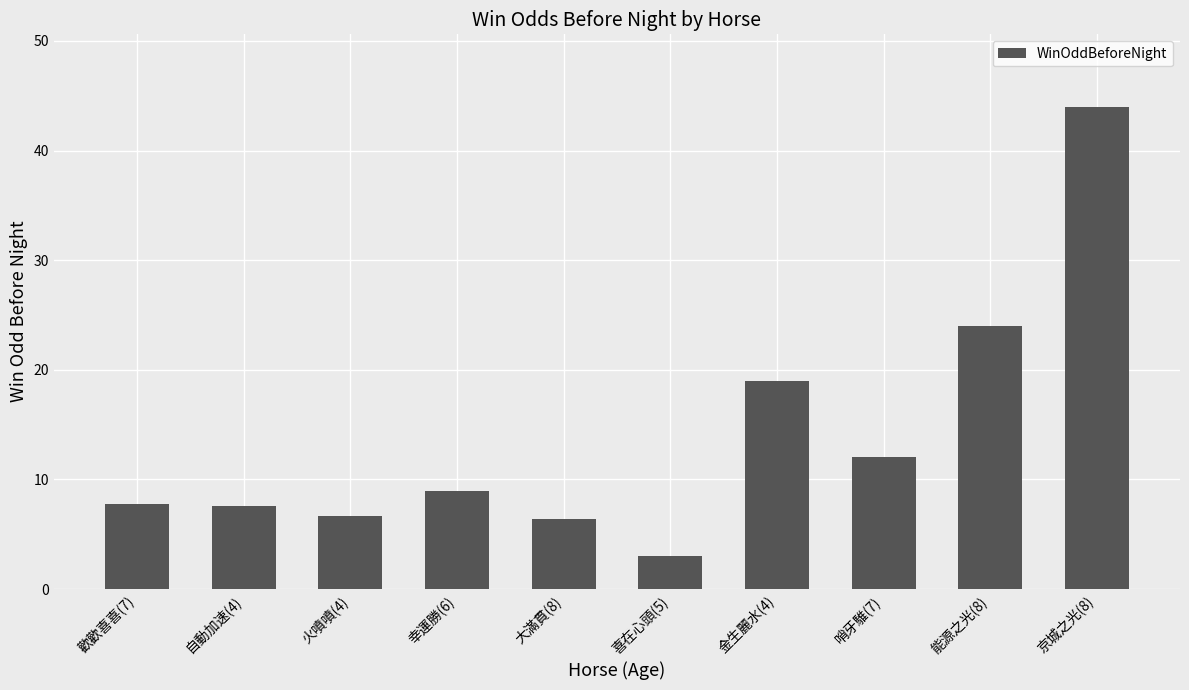

What is the difference between the second highest and second lowest values?

17.6